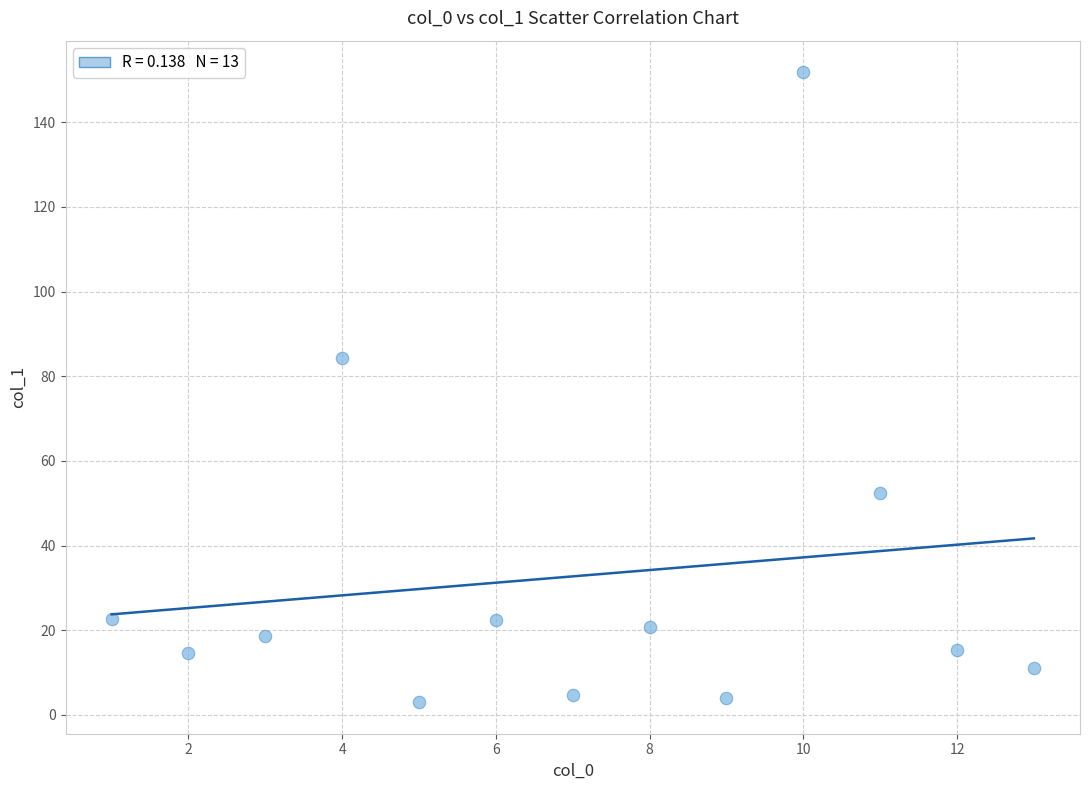

What is the range of X values (max minus min)?

12.0